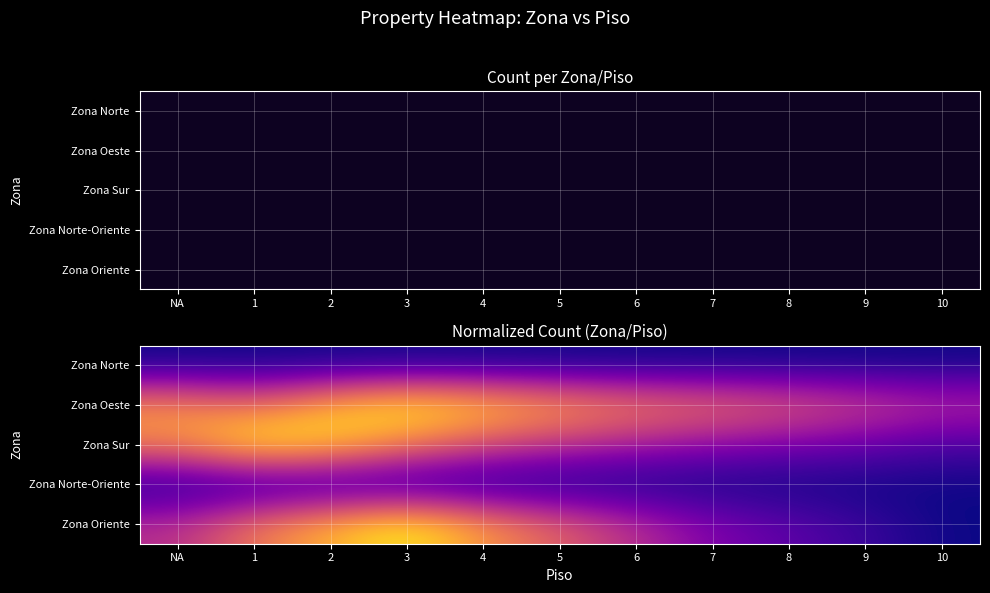

Which series has the largest range (max minus min)?

Zona Oriente